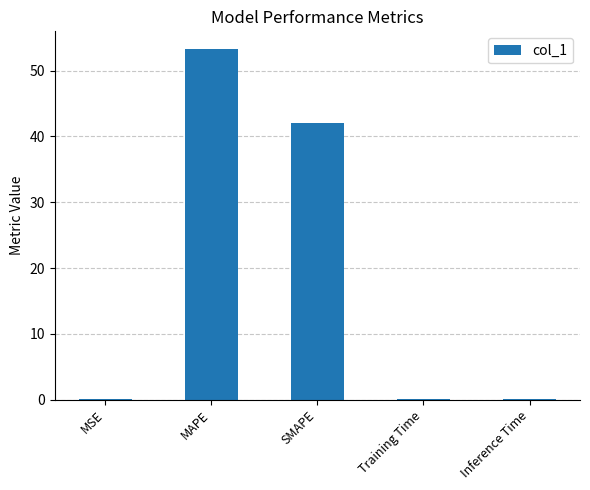

What is the average value?

19.1